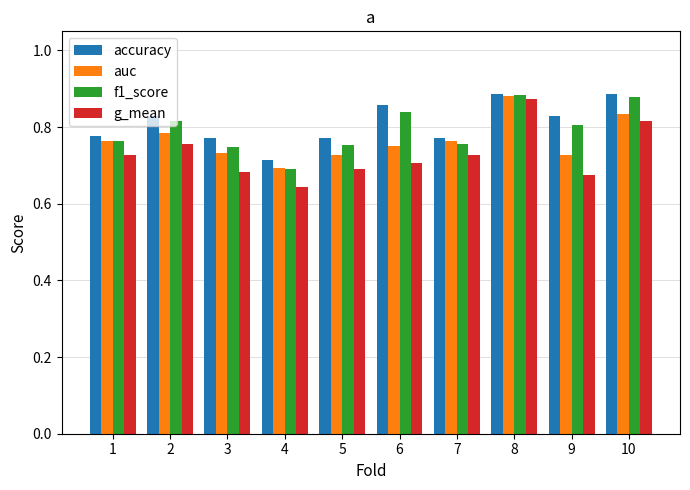

What is the sum of all accuracy values?

8.1